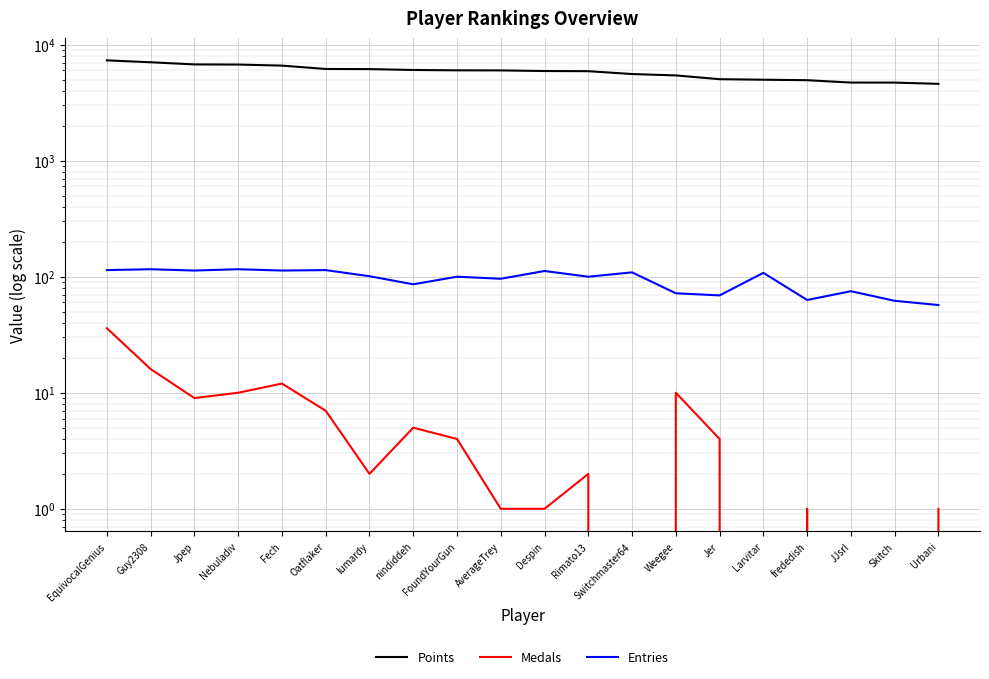

What is the difference between the maximum and minimum values in the Medals series?

36